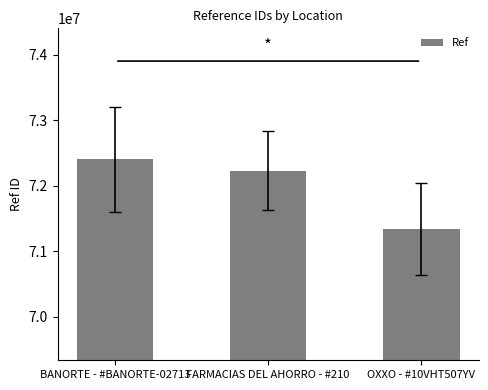

What is the value of the 2nd bar from the left?

72231823